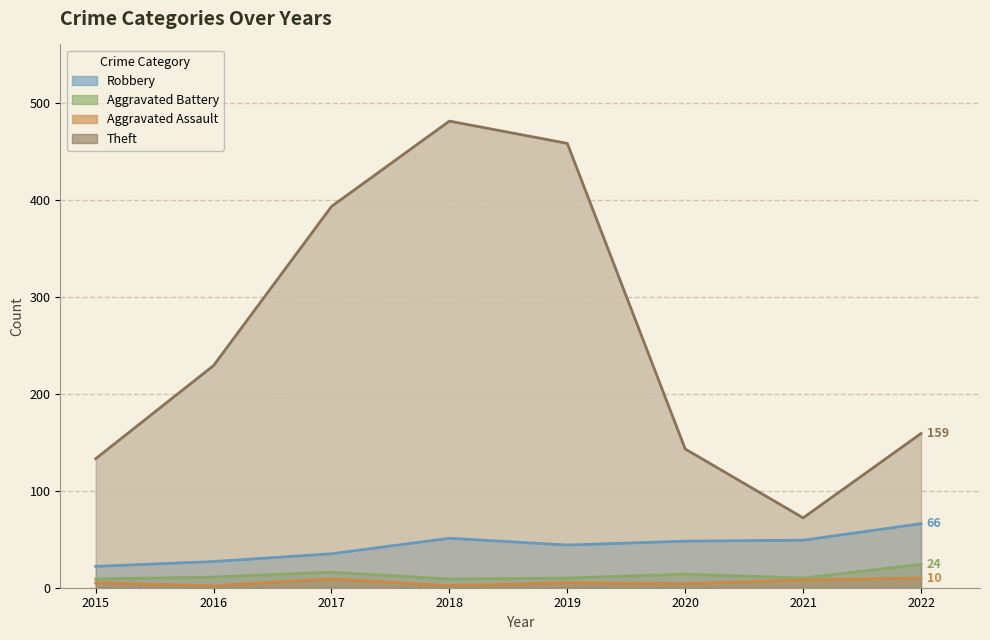

True or false: Aggravated Assault and Aggravated Battery cross at least once.

False